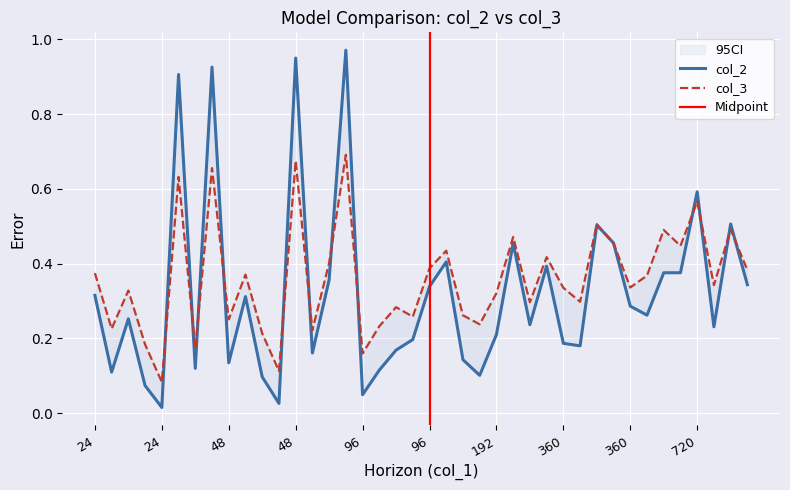

How many col_3 values are between 0 and 1?

40